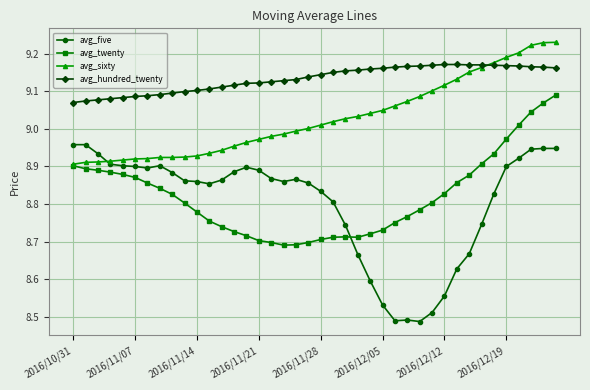

At how many categories does at least one series exceed 8?

40